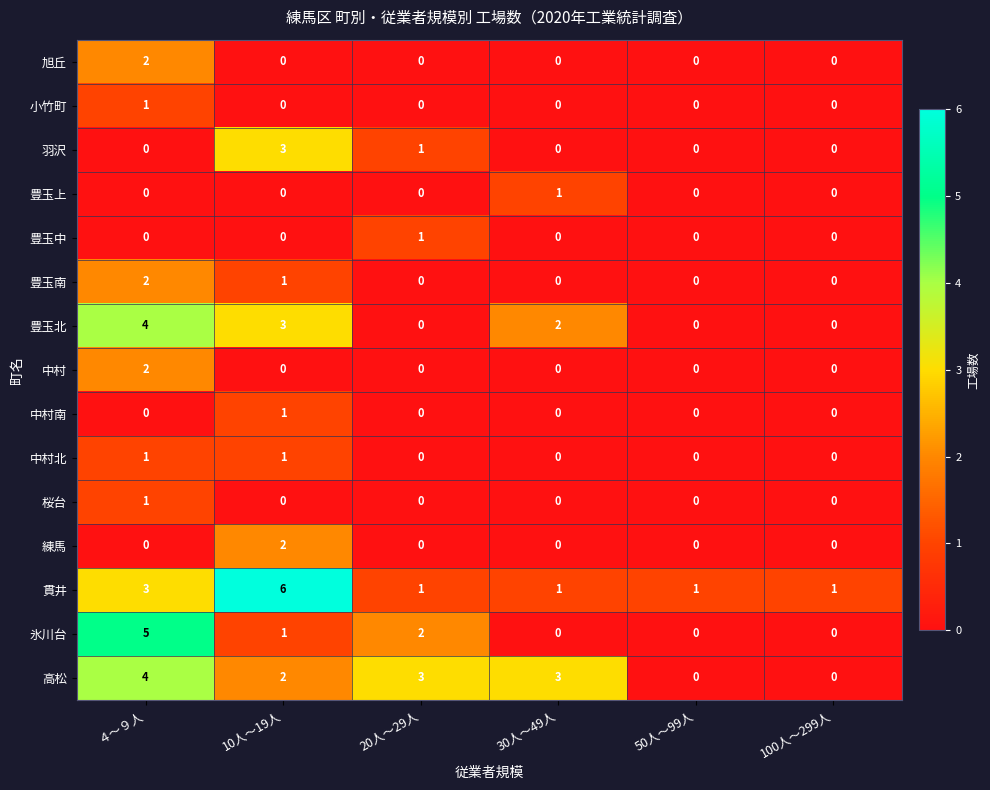

Between 10人～19人 and 100人～299人, which series saw the biggest shift?

貫井